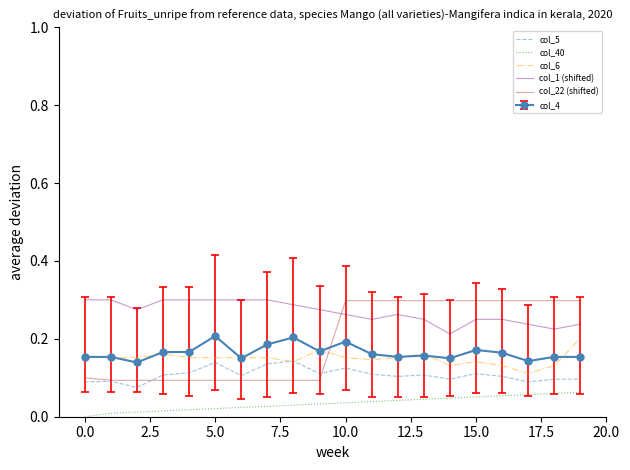

Which series has the largest range (max minus min)?

col_22 (shifted)